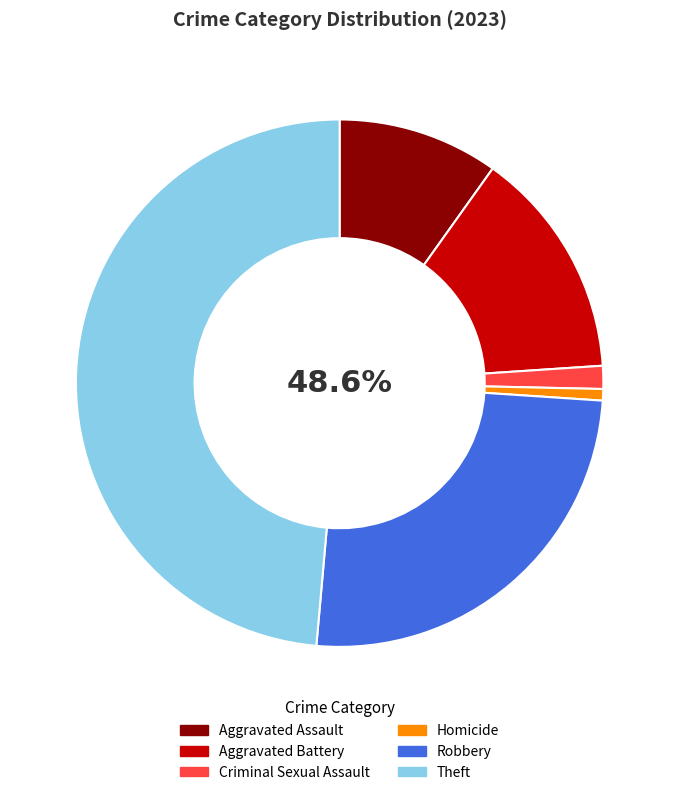

To the nearest percent, what is the average slice percentage?

17%